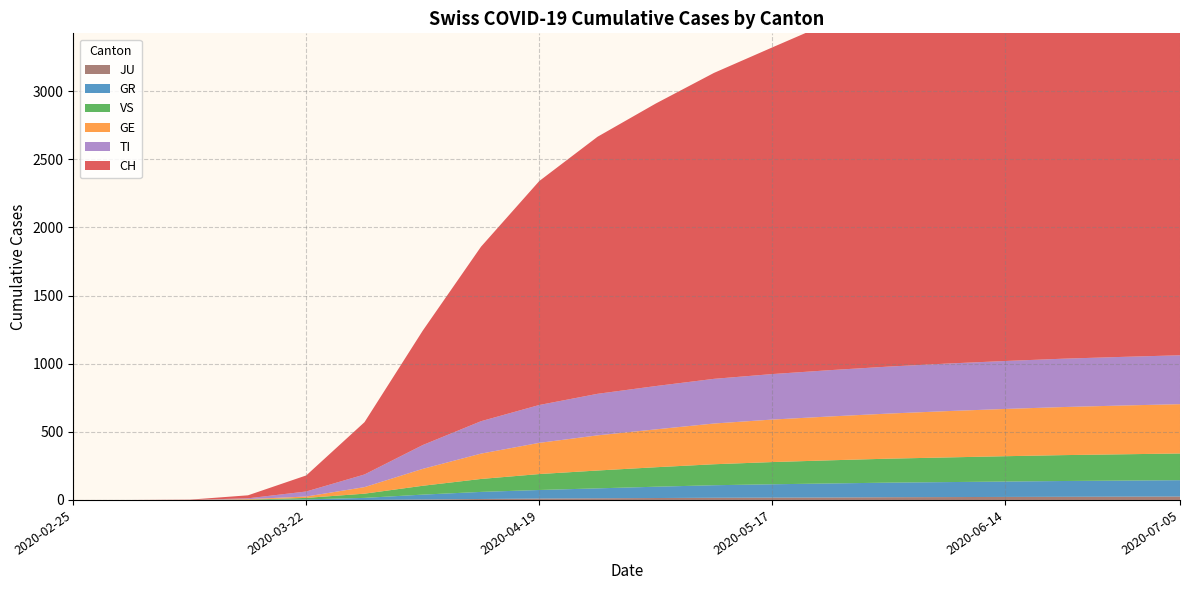

Reading left to right, extract all data points from this chart.

CH: 0	0	2	22	118	384	840	1281	1644	1887	2074	2246	2398	2554	2684	2796	2897	2978	3054	3114
GE: 0	0	0	4	10	48	124	186	229	258	278	299	312	322	331	340	347	353	358	362
GR: 0	0	0	0	4	15	36	52	63	73	83	92	98	103	107	110	113	116	118	120
JU: 0	0	0	0	0	0	3	7	10	12	14	16	17	18	20	21	22	23	24	25
VS: 0	0	0	2	11	31	65	95	117	131	143	154	163	170	176	181	186	190	193	196
TI: 0	0	0	6	37	93	175	238	278	305	318	328	334	340	345	349	352	355	357	359